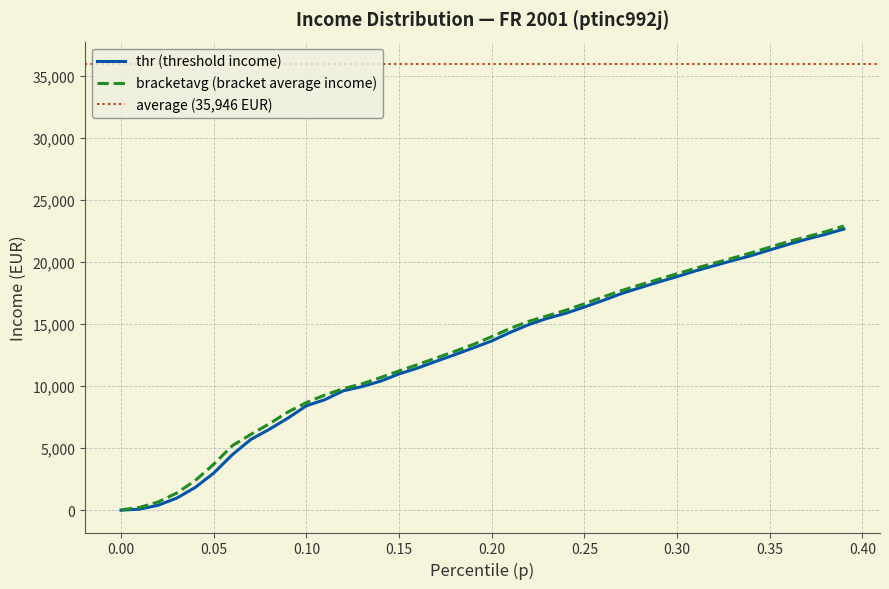

What is the maximum value for thr (threshold income)?

22648.2